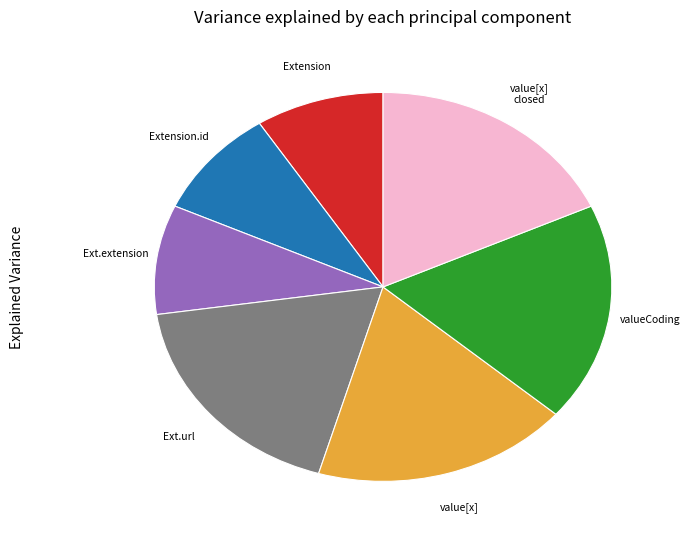

Is there any slice that represents more than half of the pie?

No